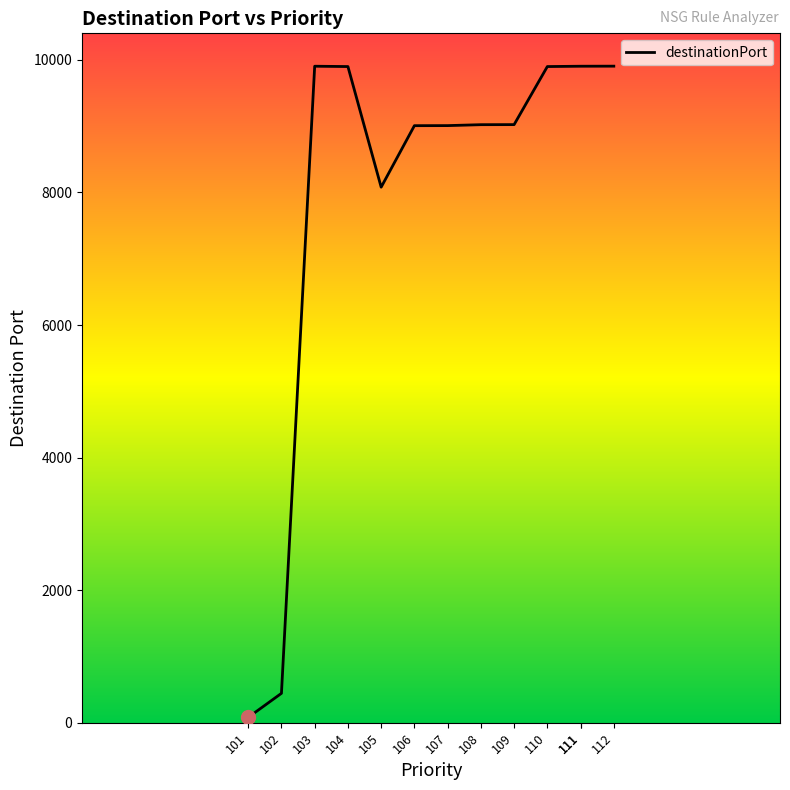

List the labels in order of value, largest first.

112, 103, 111, 111, 104, 110, 109, 108, 107, 106, 105, 102, 101